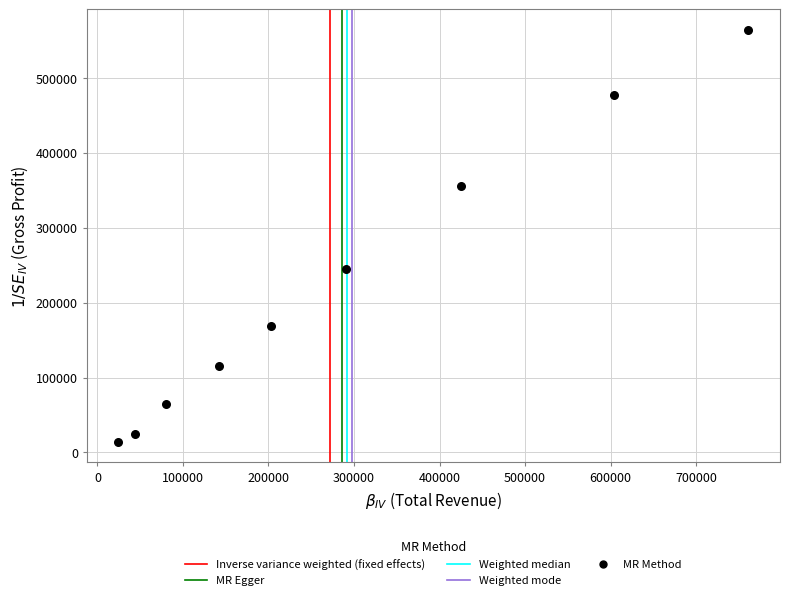

What Y value in the scatter plot is closest to 289100?

244800